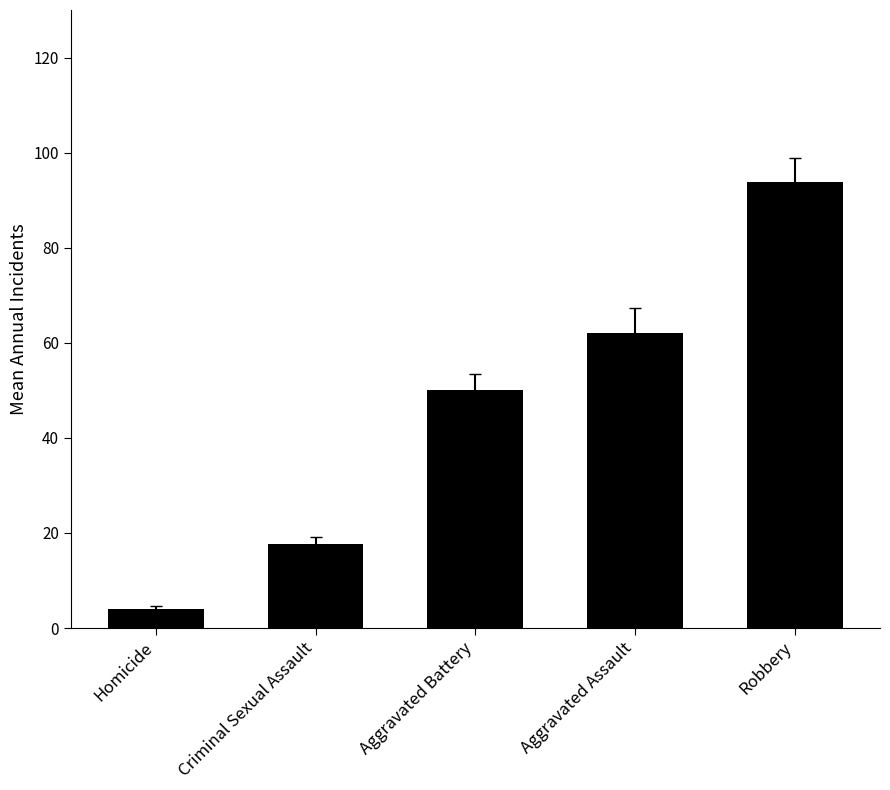

List the labels in order of value, smallest first.

Homicide, Criminal Sexual Assault, Aggravated Battery, Aggravated Assault, Robbery